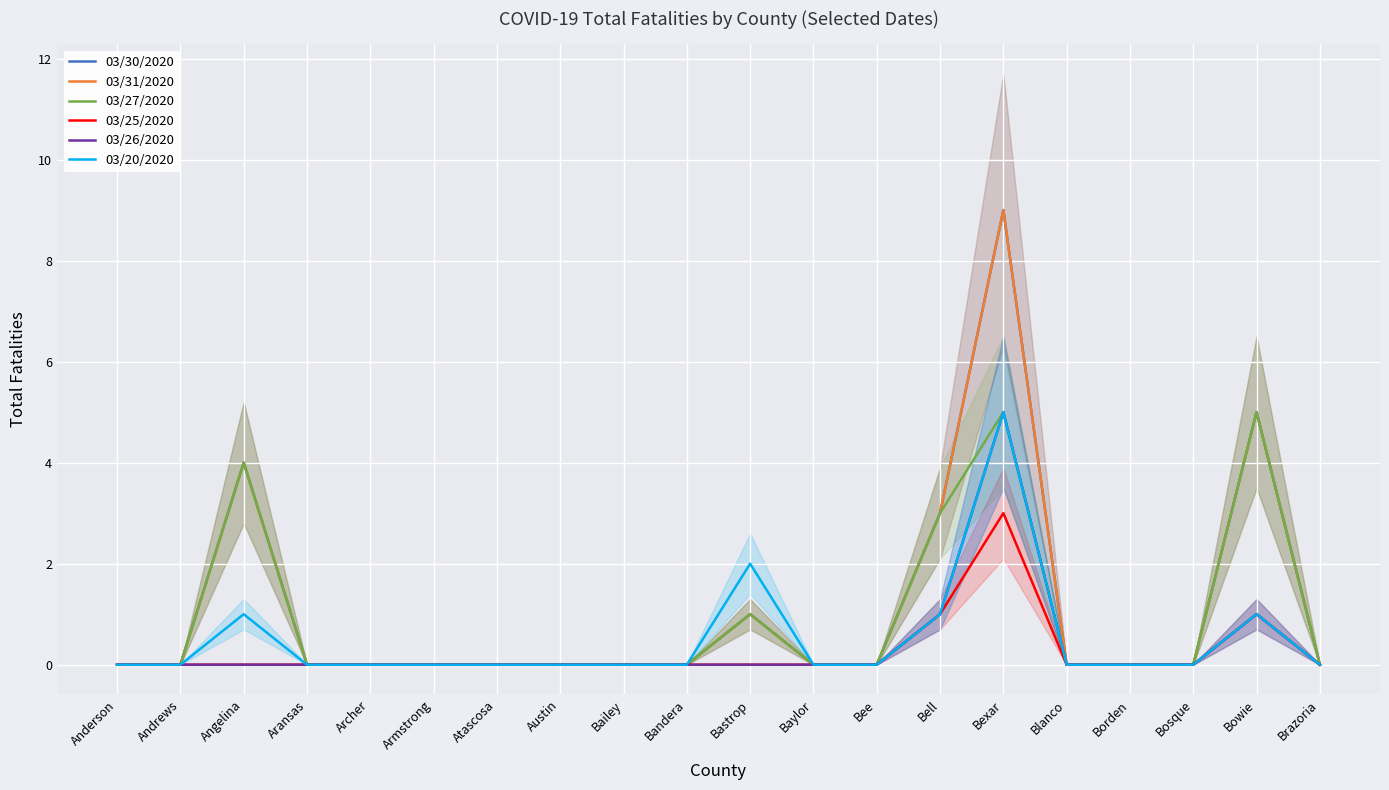

True or false: 03/30/2020 and 03/25/2020 cross at least once.

False